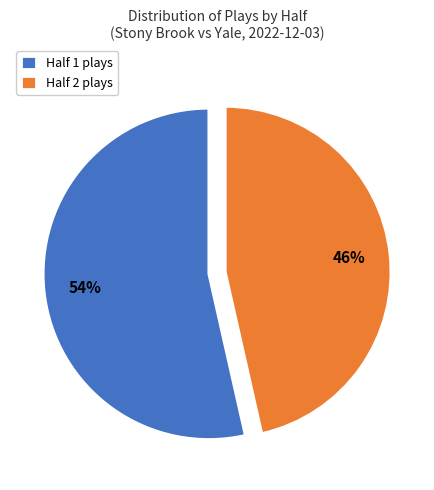

Do Half 2 plays and Half 1 plays together represent more than half of the pie?

Yes